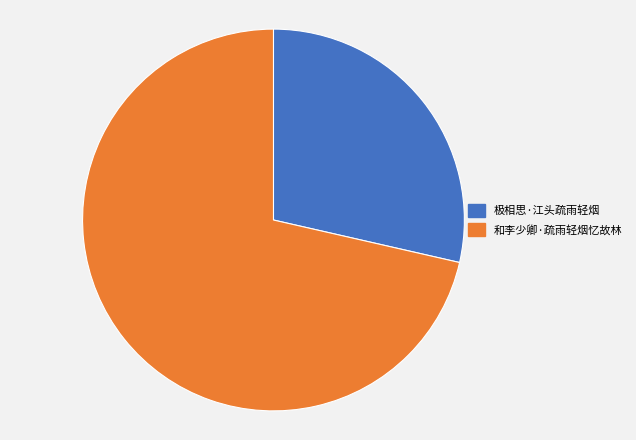

Is 和李少卿·疏雨轻烟忆故林 the majority of the pie?

Yes